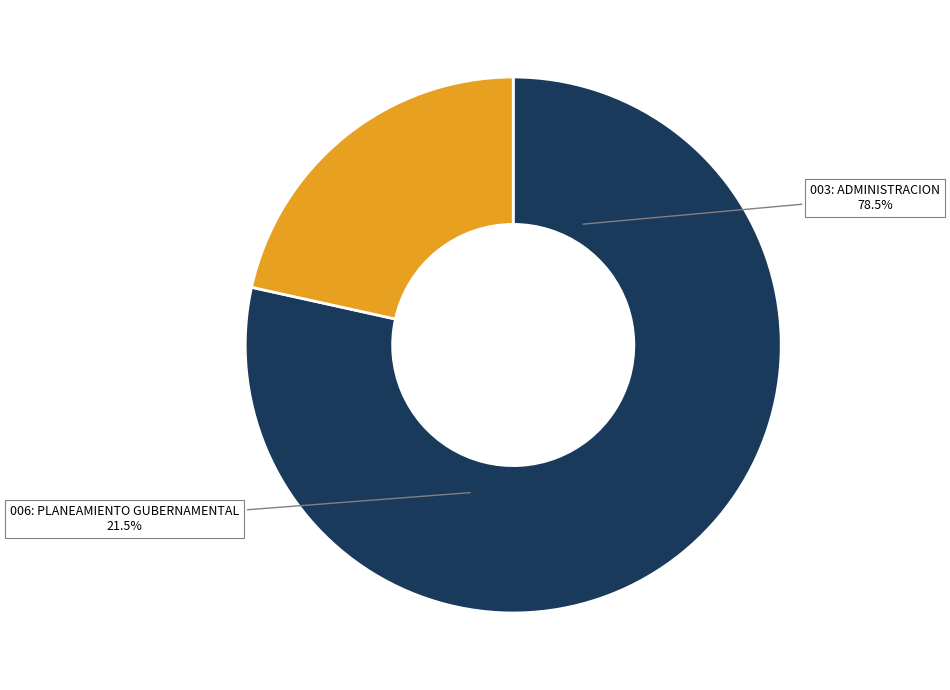

Does any single category account for the majority?

Yes